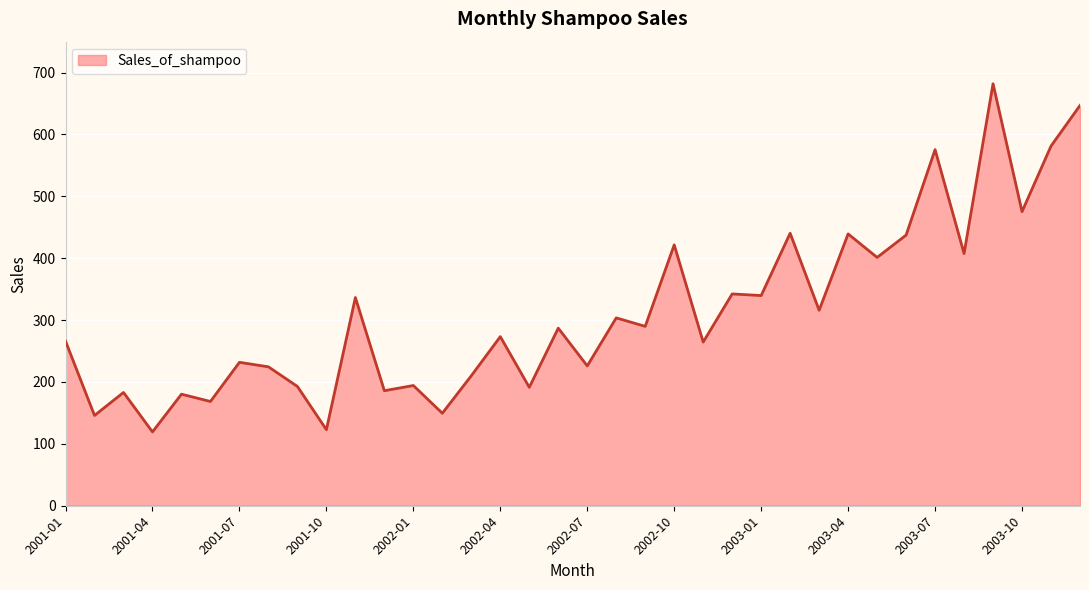

What is the difference between the maximum and minimum values?

562.7